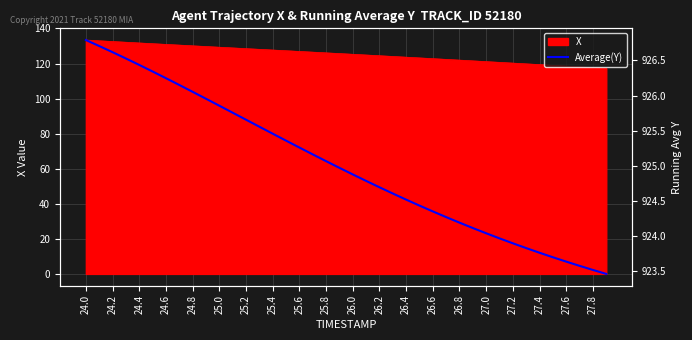

What is the minimum value for X?

117.3